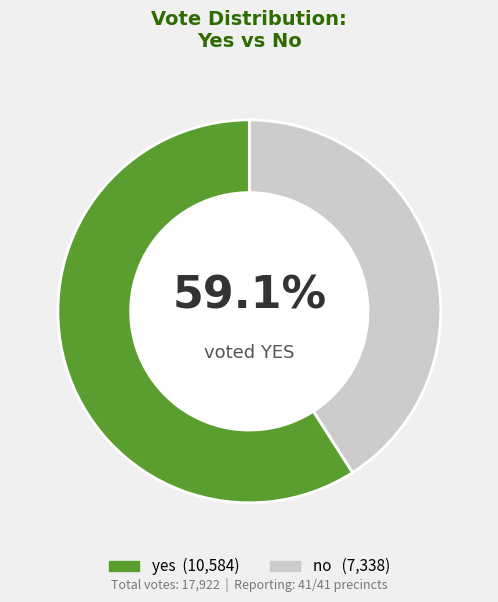

How much of the chart is everything except no?

59.1%